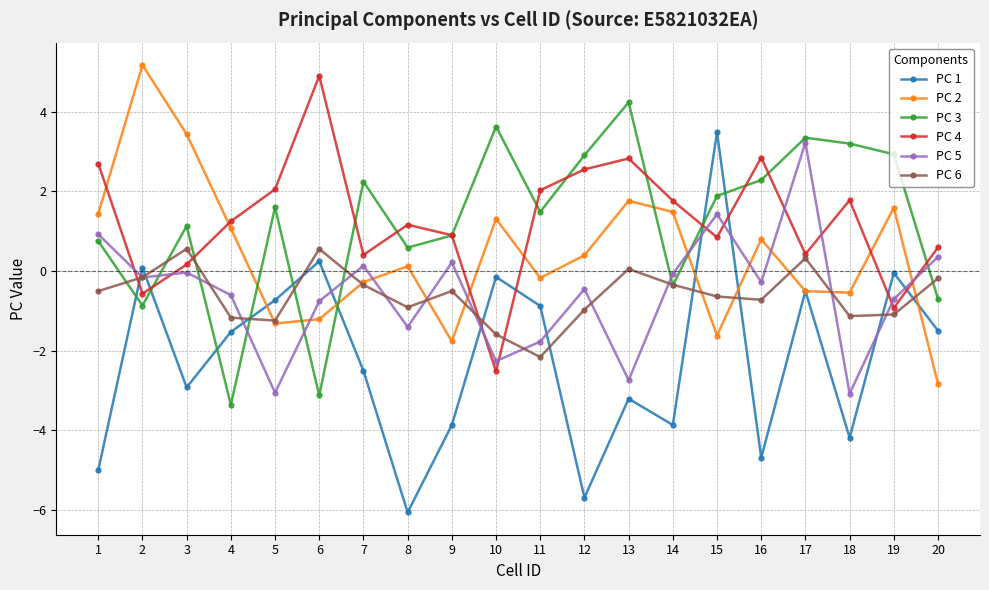

Where is the first local minimum for PC 3?

2